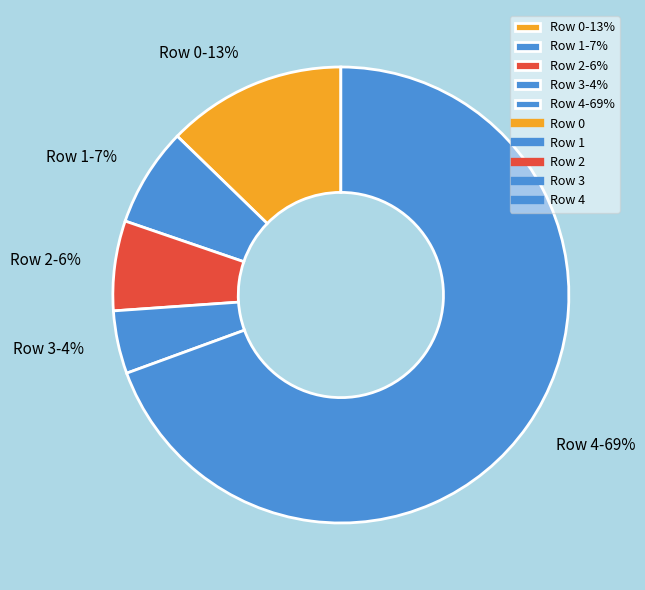

To the nearest percent, what portion does Row 0 represent?

13%